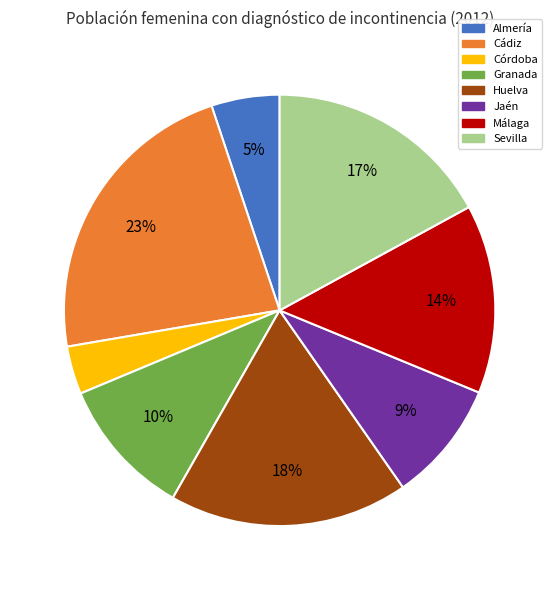

The Sevilla slice represents 17% of the pie. True or false?

True